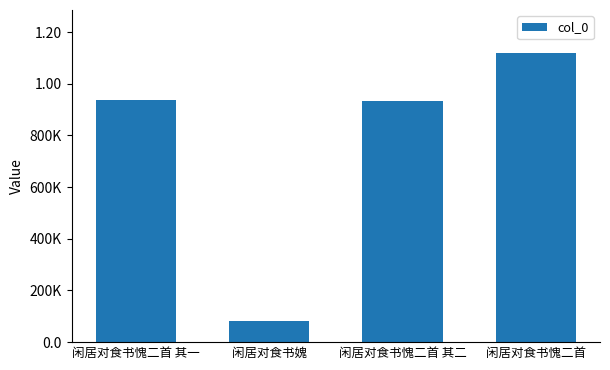

Does the chart contain any negative values?

No